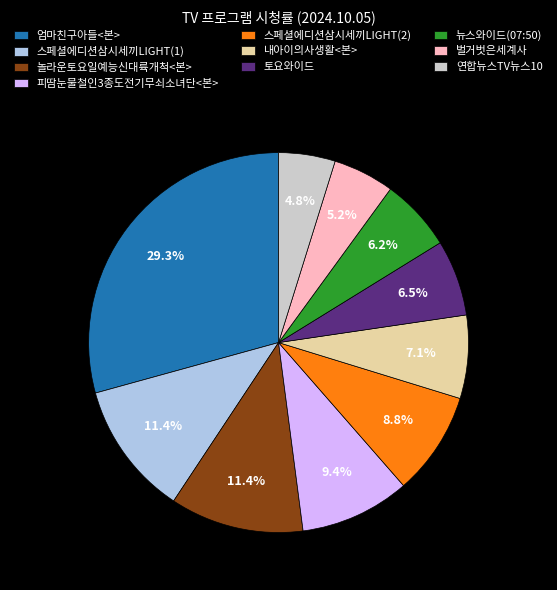

Is there any slice that represents more than half of the pie?

No